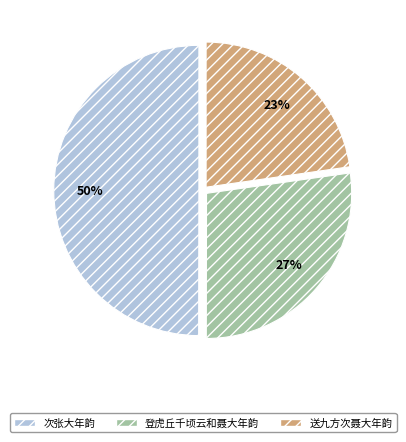

What is the ratio of the value at 登虎丘千顷云和聂大年韵 to the value at 送九方次聂大年韵?

1.2